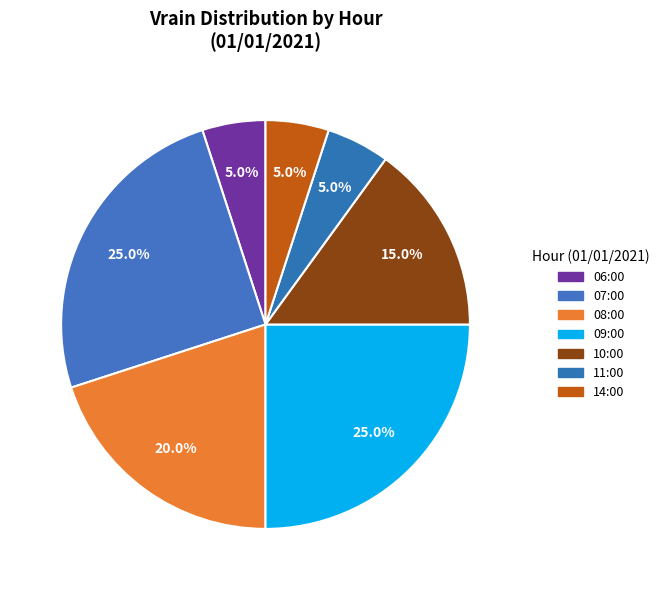

Count the number of slices in the pie.

7